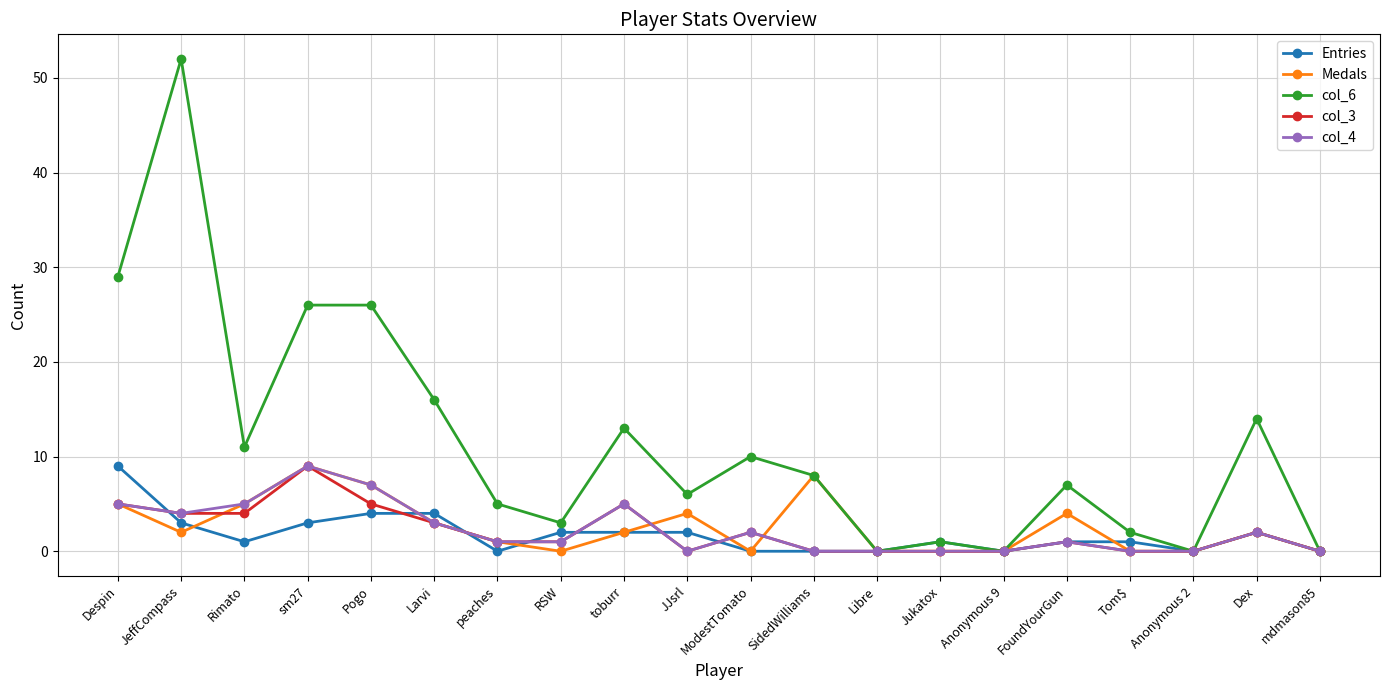

At how many categories does at least one series exceed 20?

4